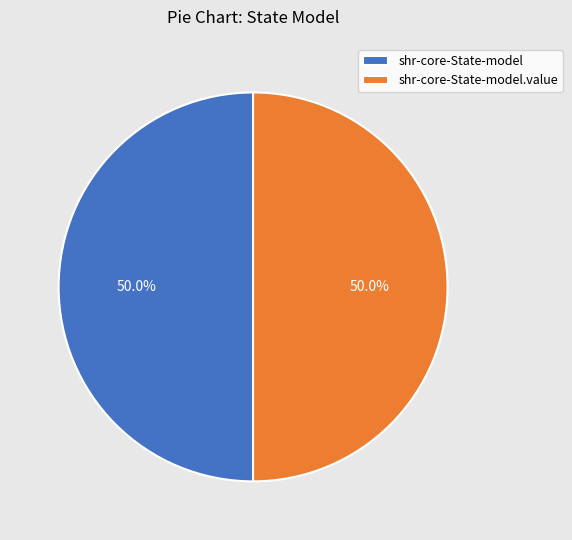

What is the ratio of the value at shr-core-State-model.value to the value at shr-core-State-model?

1.0